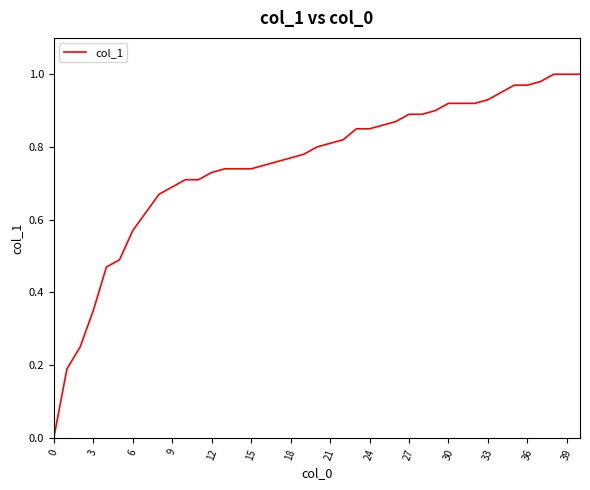

What is the difference between the maximum and minimum values?

1.0